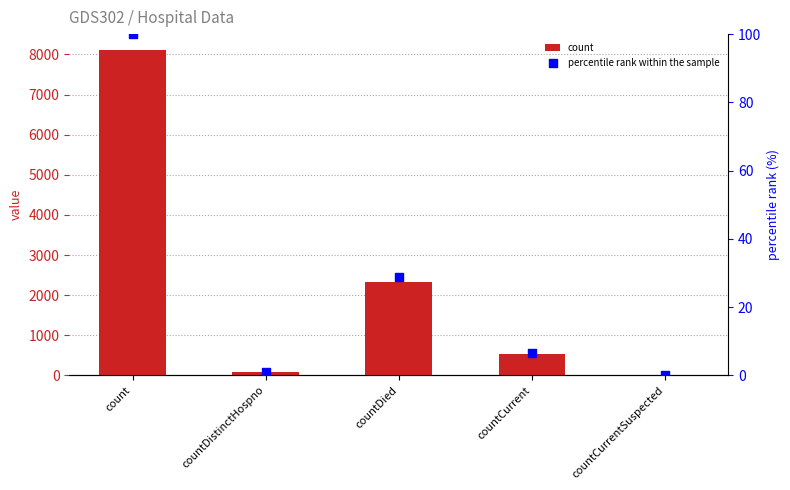

At which category is the sum across all series the highest?

count